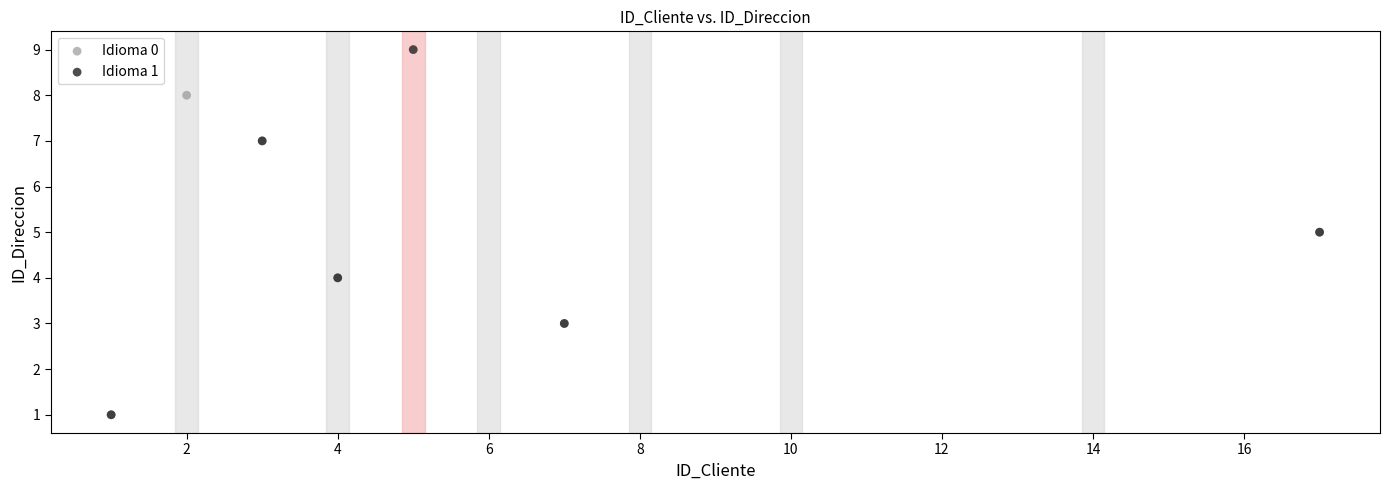

Which series contains the highest Y value?

Idioma 1